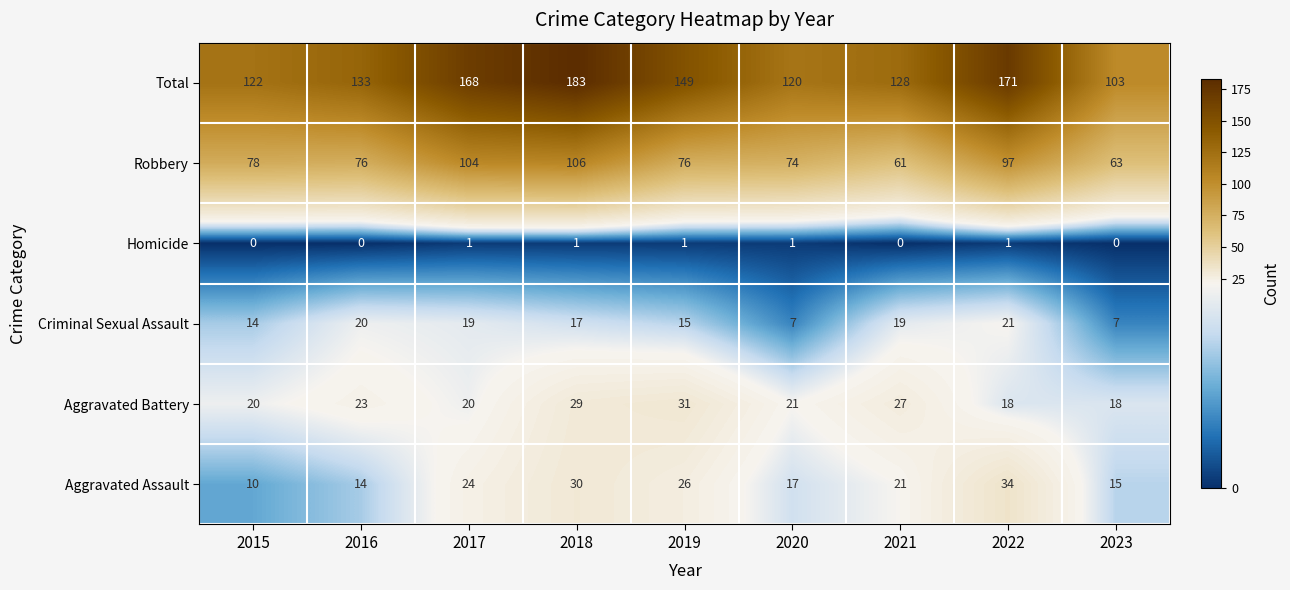

Which series has the largest range (max minus min)?

Total